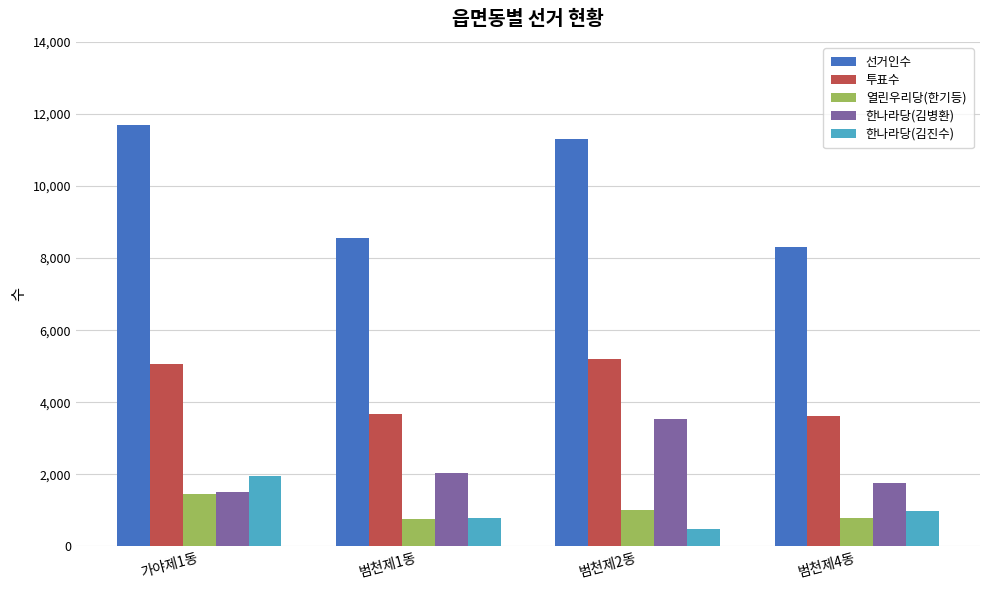

What is the average value of the 투표수 series?

4378